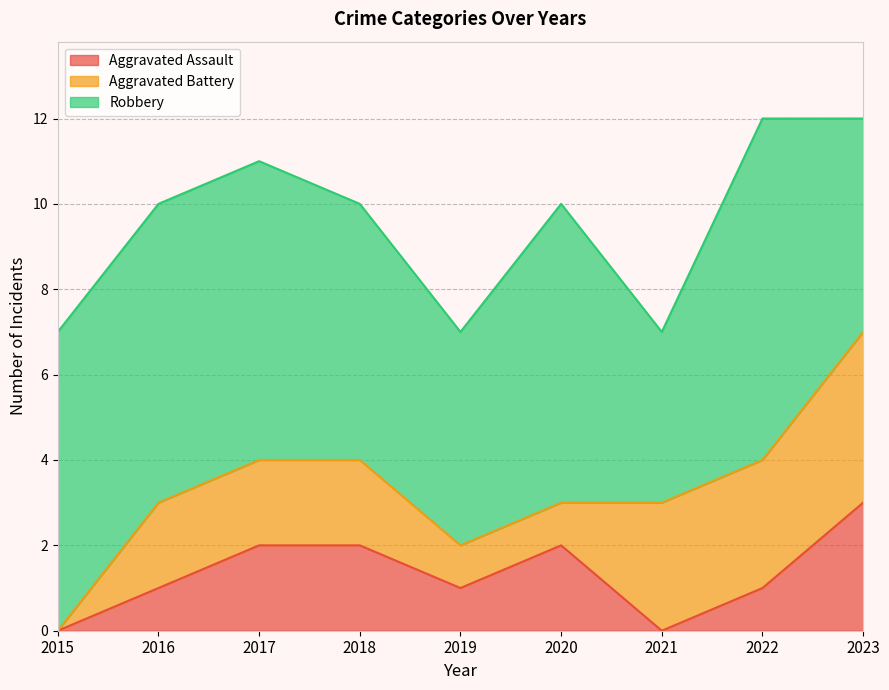

Reading right to left, list all the values displayed in this chart.

Aggravated Assault: 3	1	0	2	1	2	2	1	0
Aggravated Battery: 4	3	3	1	1	2	2	2	0
Robbery: 5	8	4	7	5	6	7	7	7